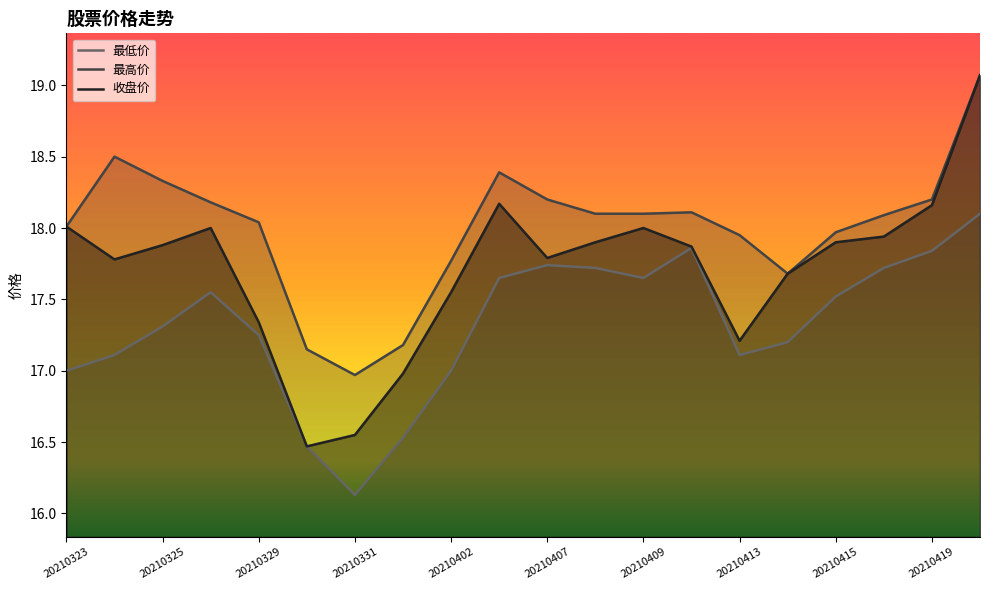

How many data points in 最低价 are above 17?

15